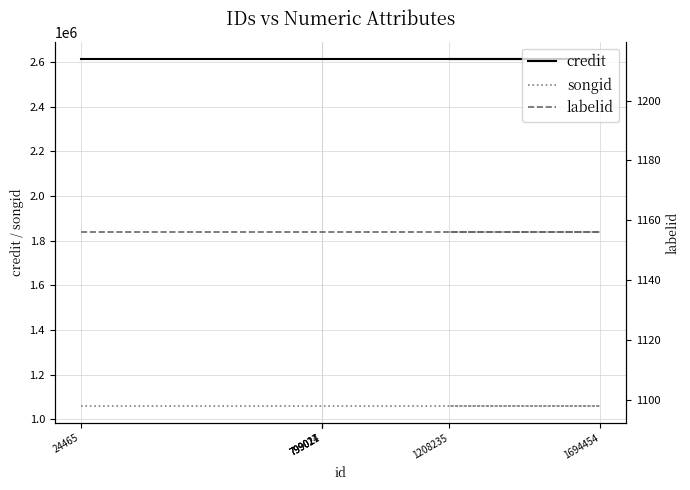

True or false: labelid has a value of 2037 at 799024.

False